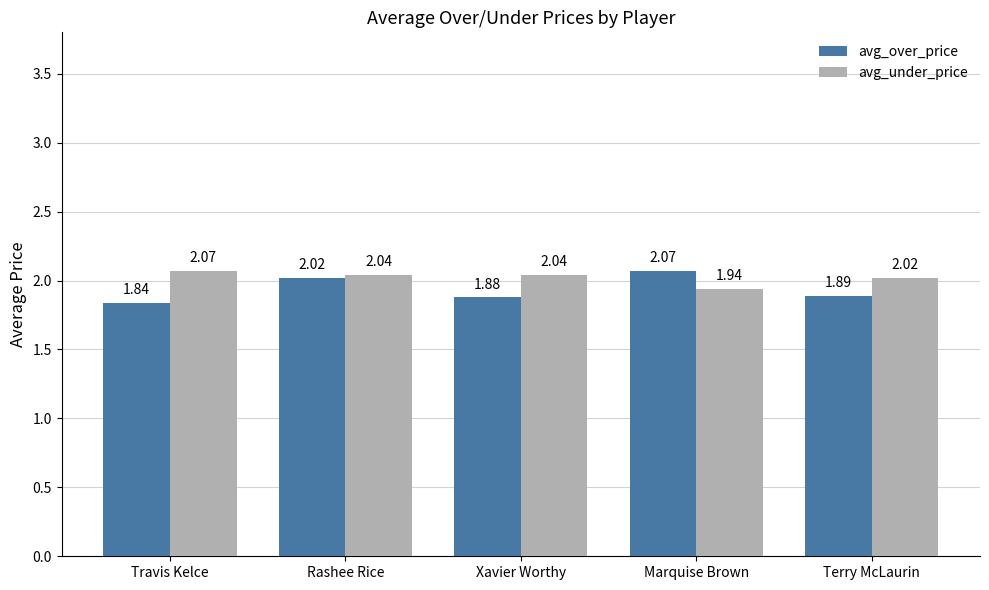

At which category is the sum across all series the highest?

Rashee Rice